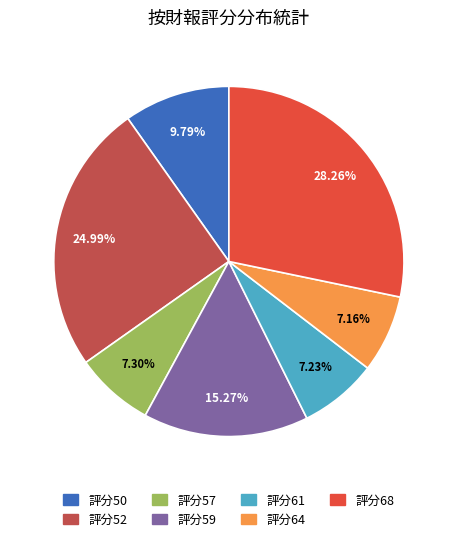

Is there any slice that represents more than half of the pie?

No